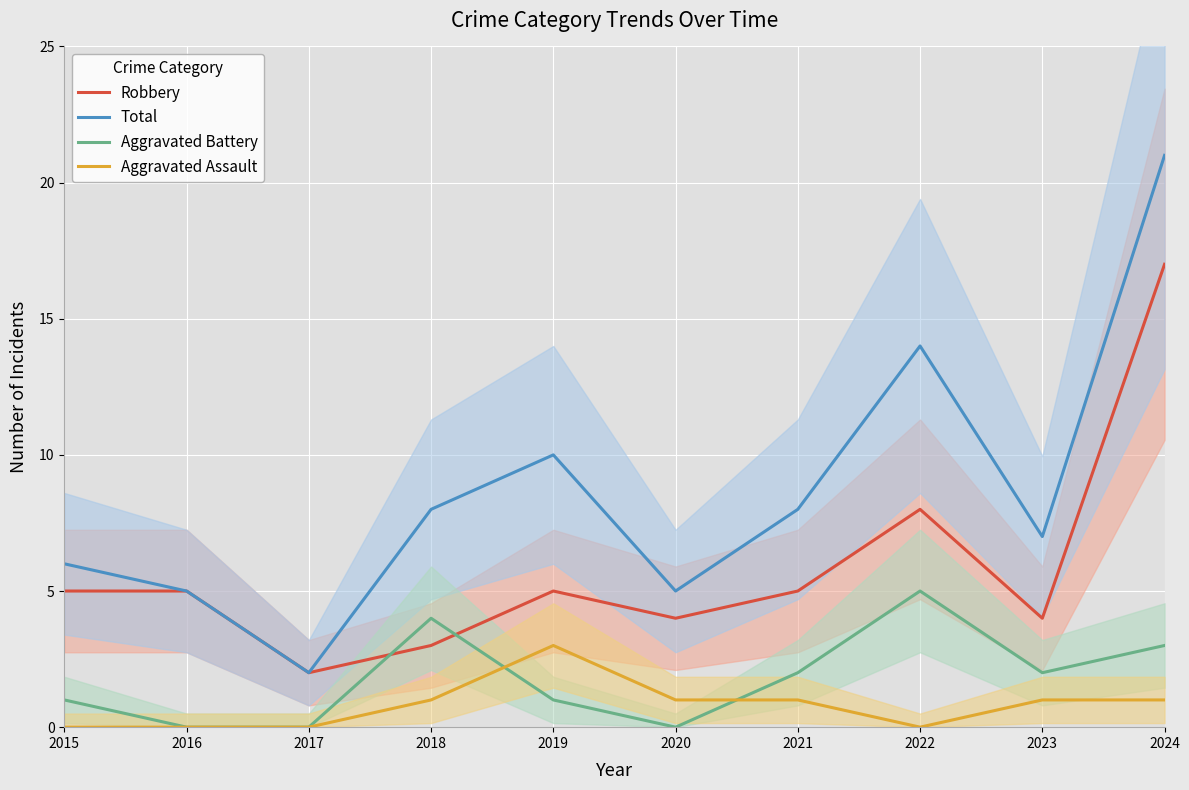

Is it true that Aggravated Assault equals -2 at 2015?

False